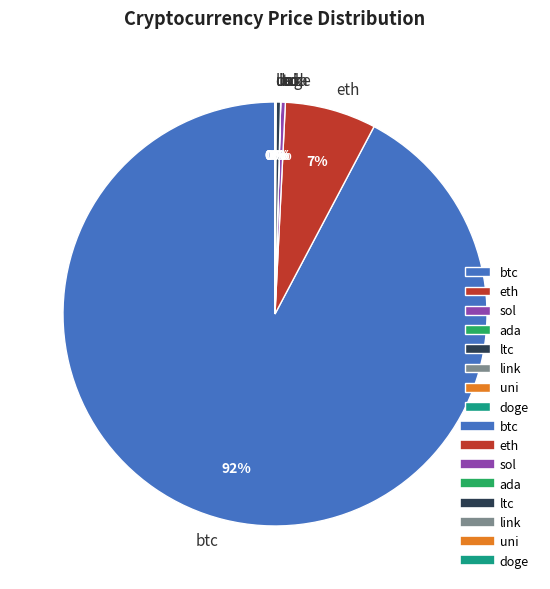

Is there any slice that represents more than half of the pie?

Yes